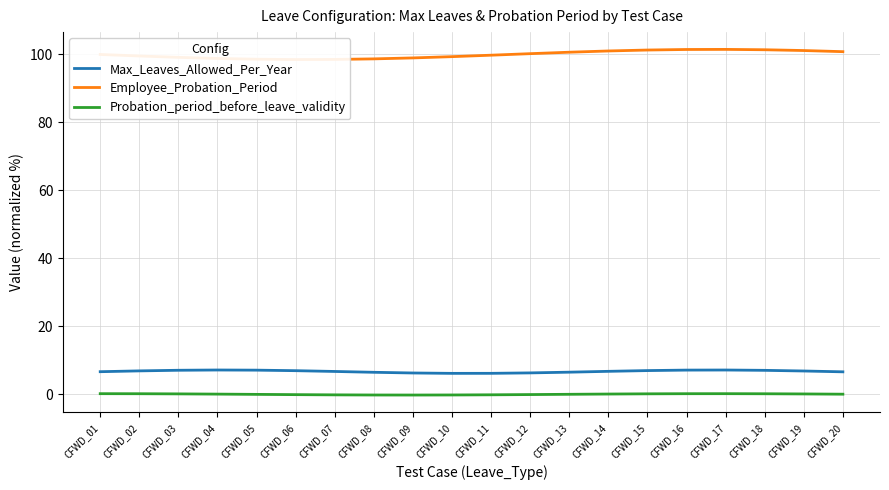

The Employee_Probation_Period series shows 143.4 at CFWD_14. True or false?

False